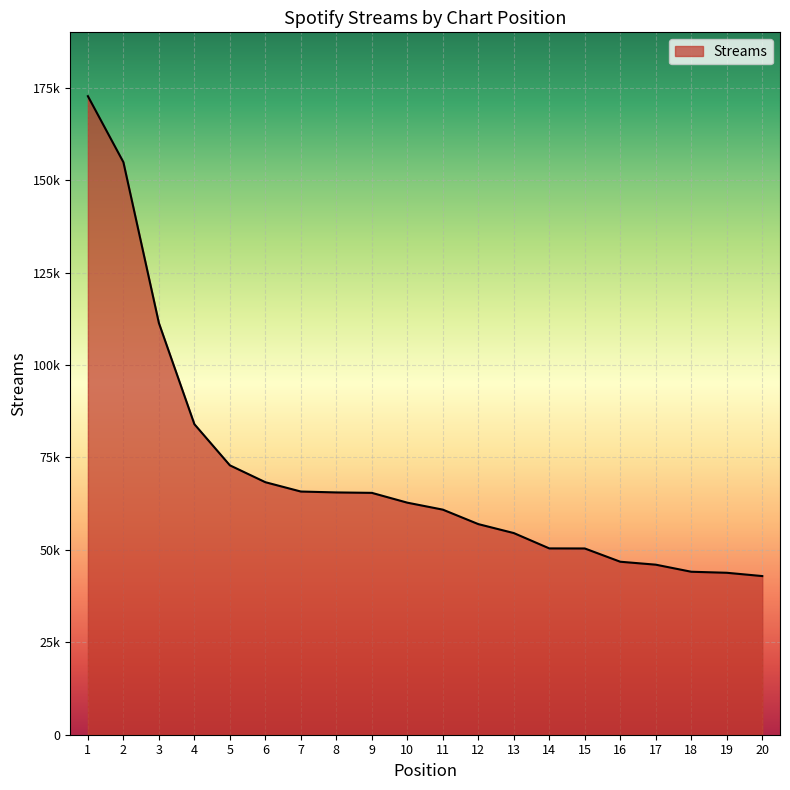

Which label corresponds to the largest value in the chart?

1